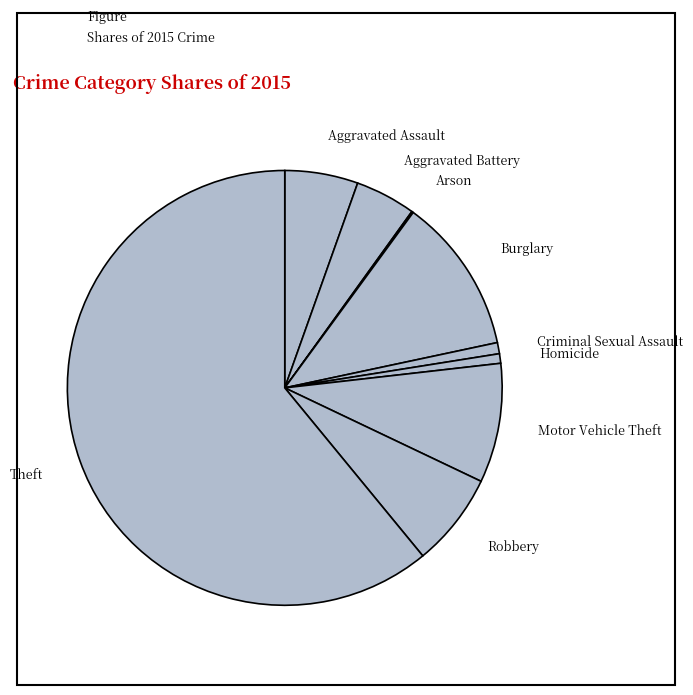

What is the ratio of the value at Robbery to the value at Criminal Sexual Assault?

8.4